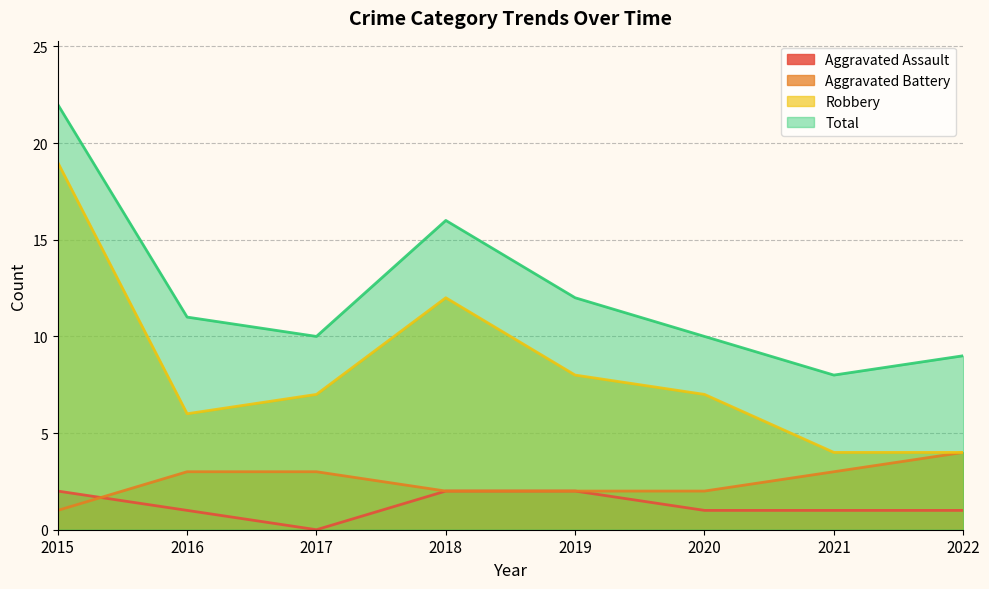

What is the difference between the highest and lowest values at 2016?

10